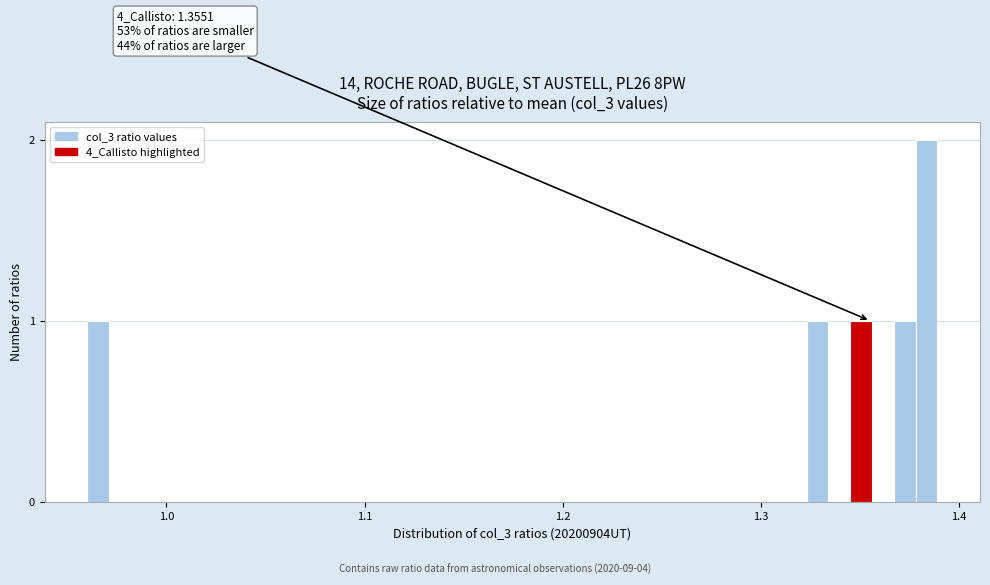

Around what value on the x-axis is the tallest bar? Give the approximate position of its centre, as read against the axis.

1.38